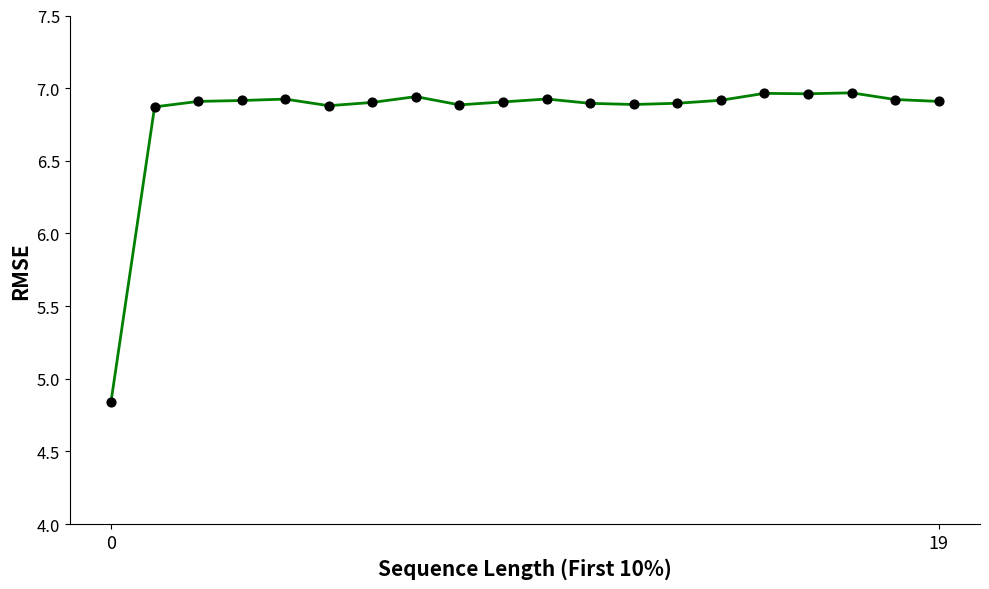

What is the difference between the maximum and minimum values?

2.1